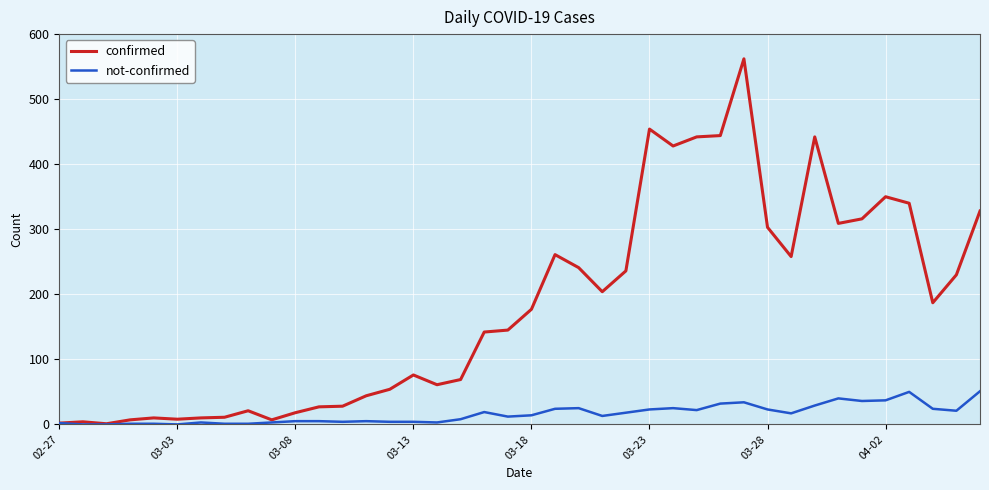

What is the highest value of the confirmed series?

562